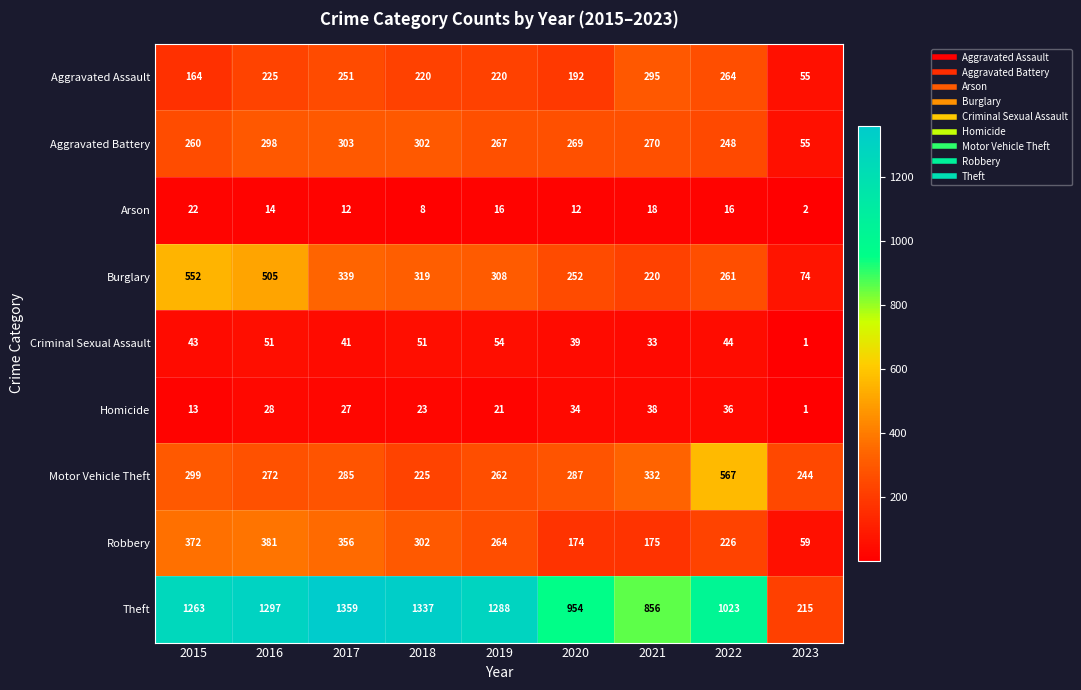

Which category has the lowest value across all series?

2023